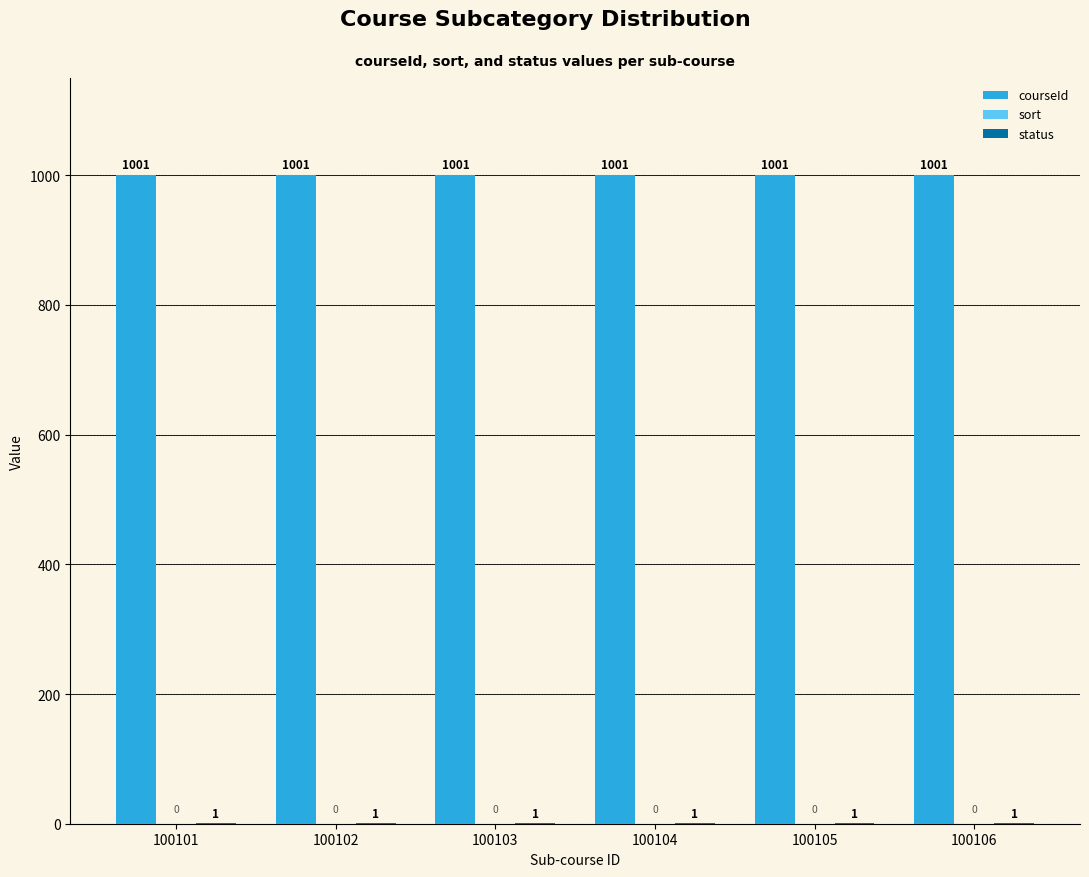

Which series has the largest total across all categories?

courseId